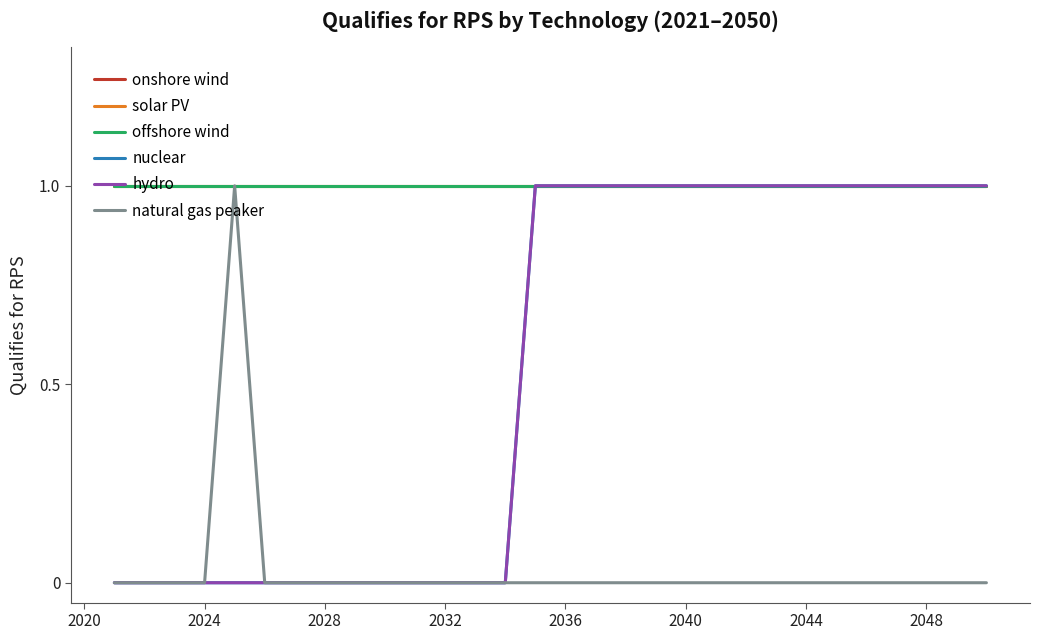

Is this an area chart (filled region under the line)?

No